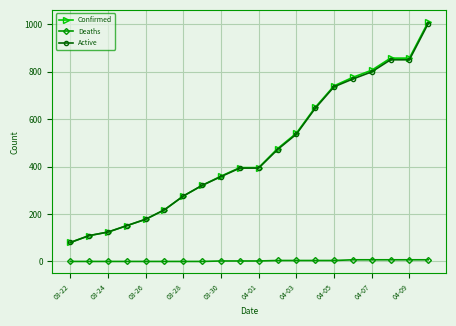

What is the difference between the second highest and minimum values in the Deaths series?

7